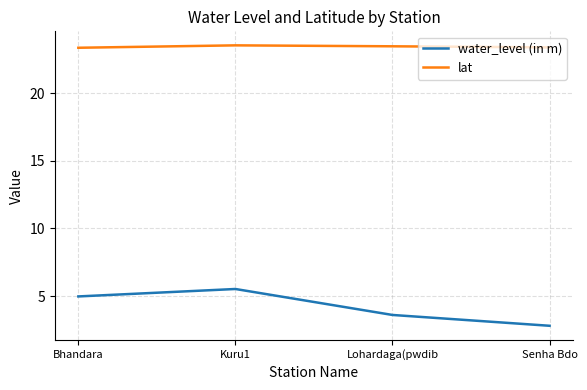

What is the highest value of the lat series?

23.5